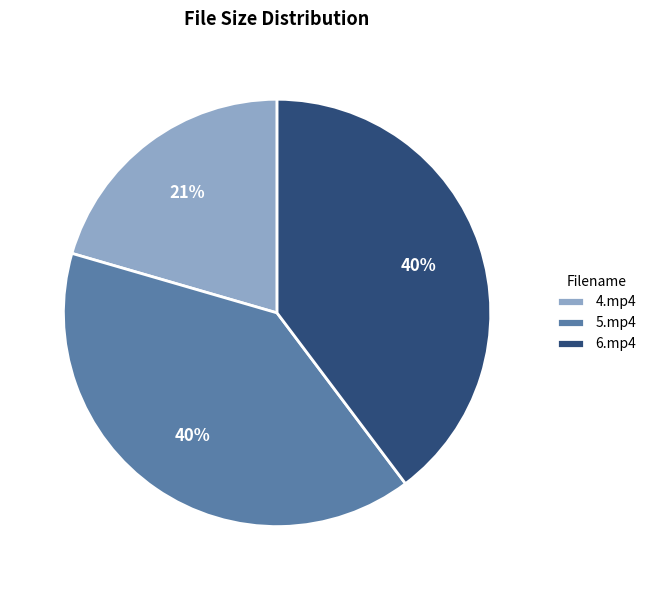

What percentage is the 4.mp4 slice, to the nearest percent?

21%